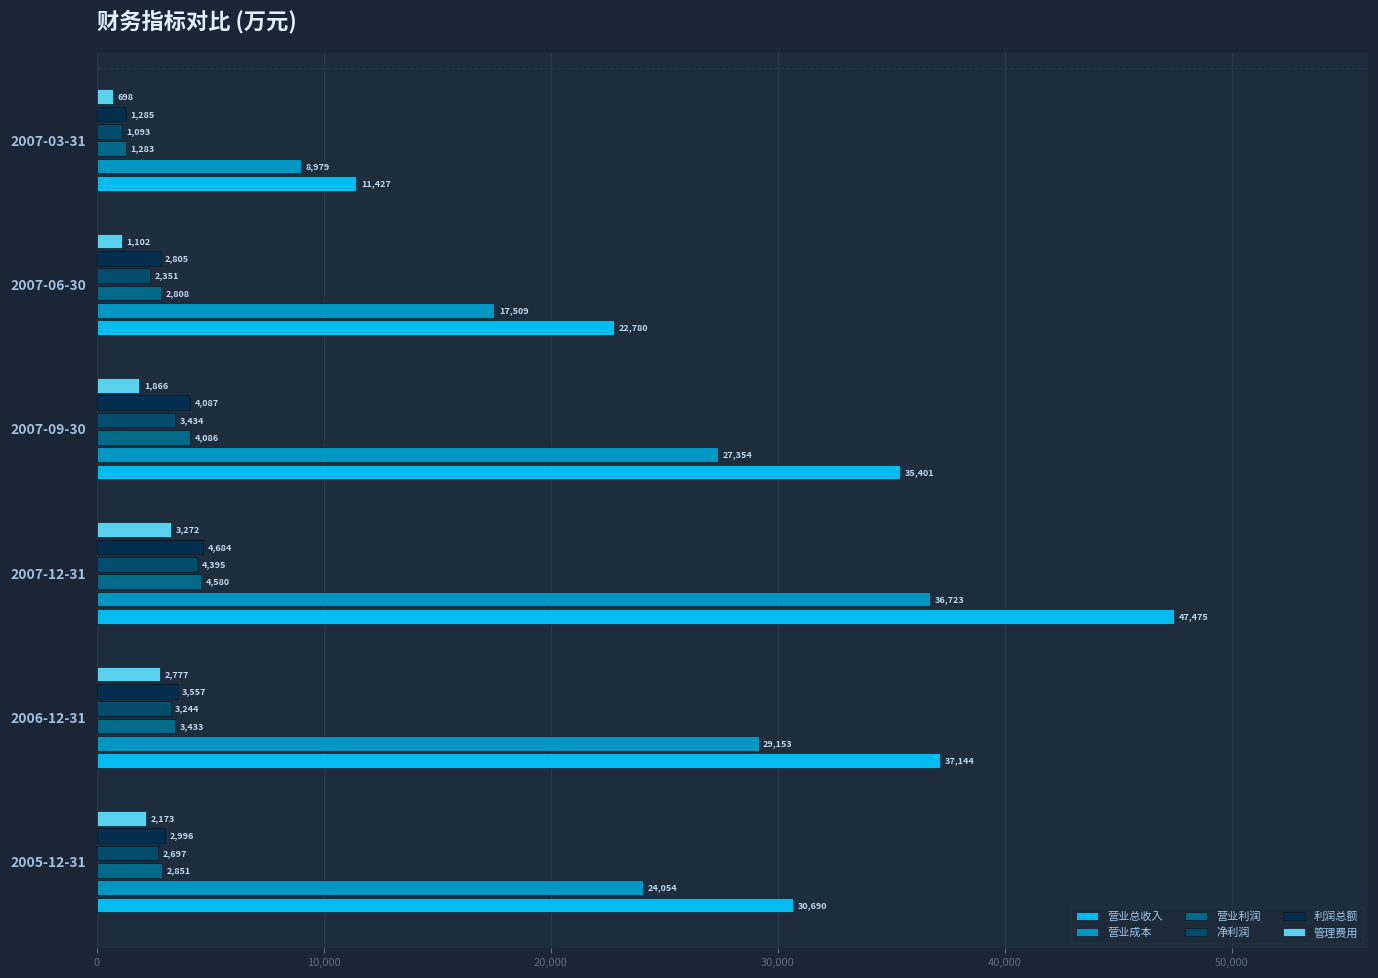

Which series has the widest spread of values?

营业总收入